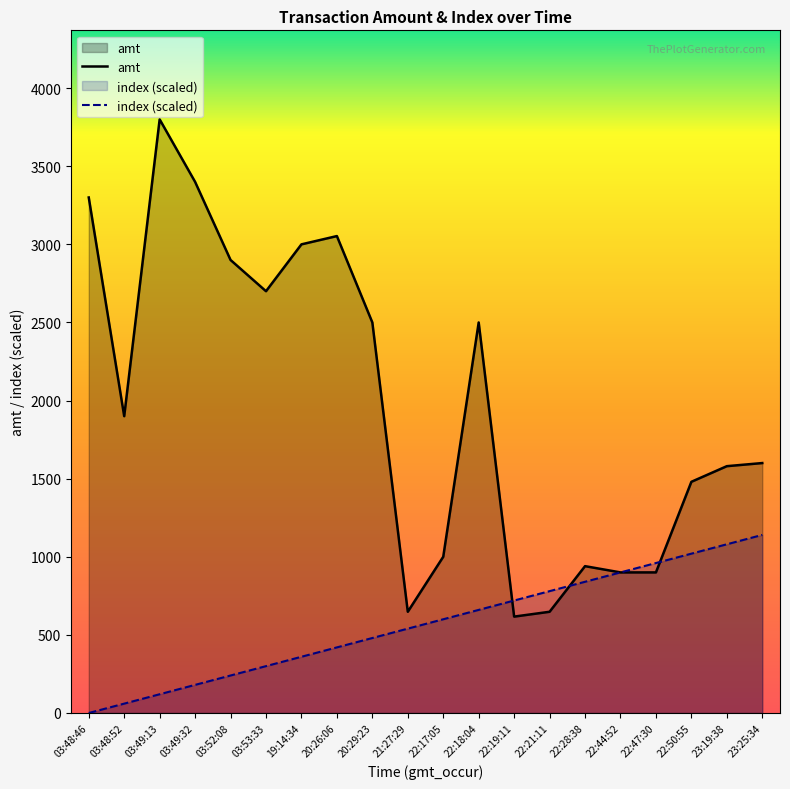

The value of amt at 03:53:33 is 2700. True or false?

True